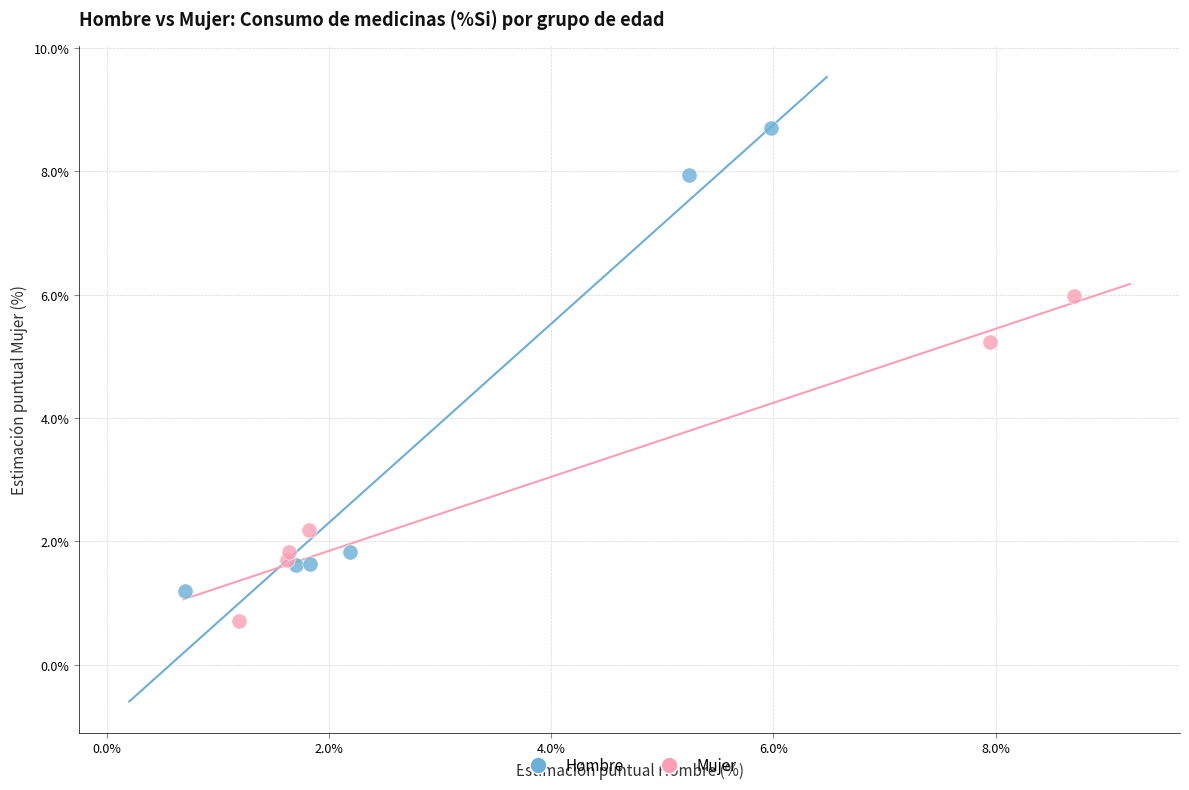

Which series reaches the minimum Y coordinate?

Mujer